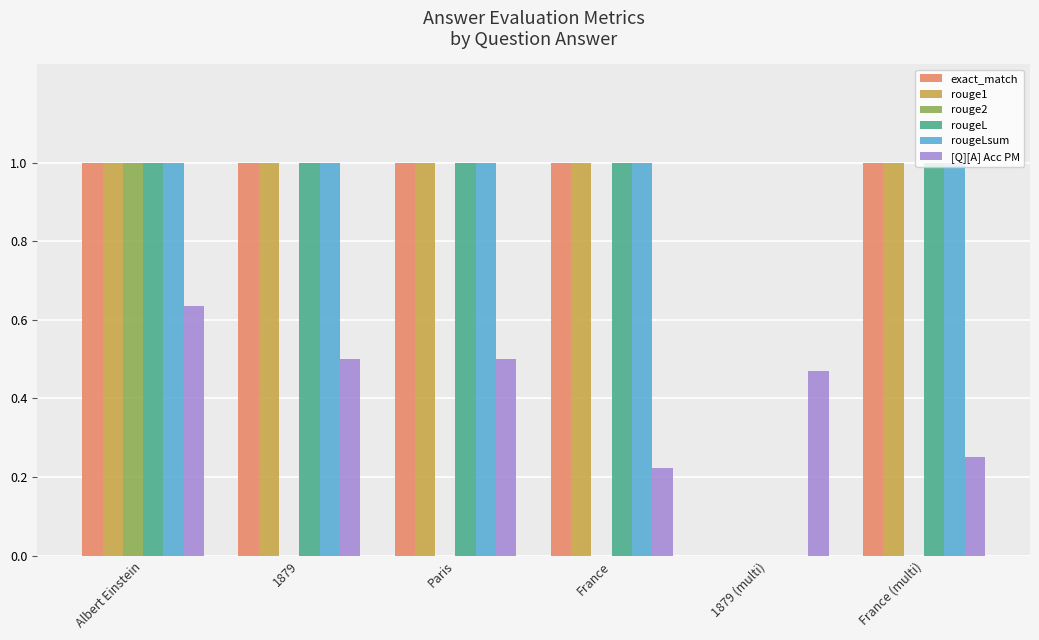

Between Albert Einstein and Paris, which series saw the biggest shift?

rouge2